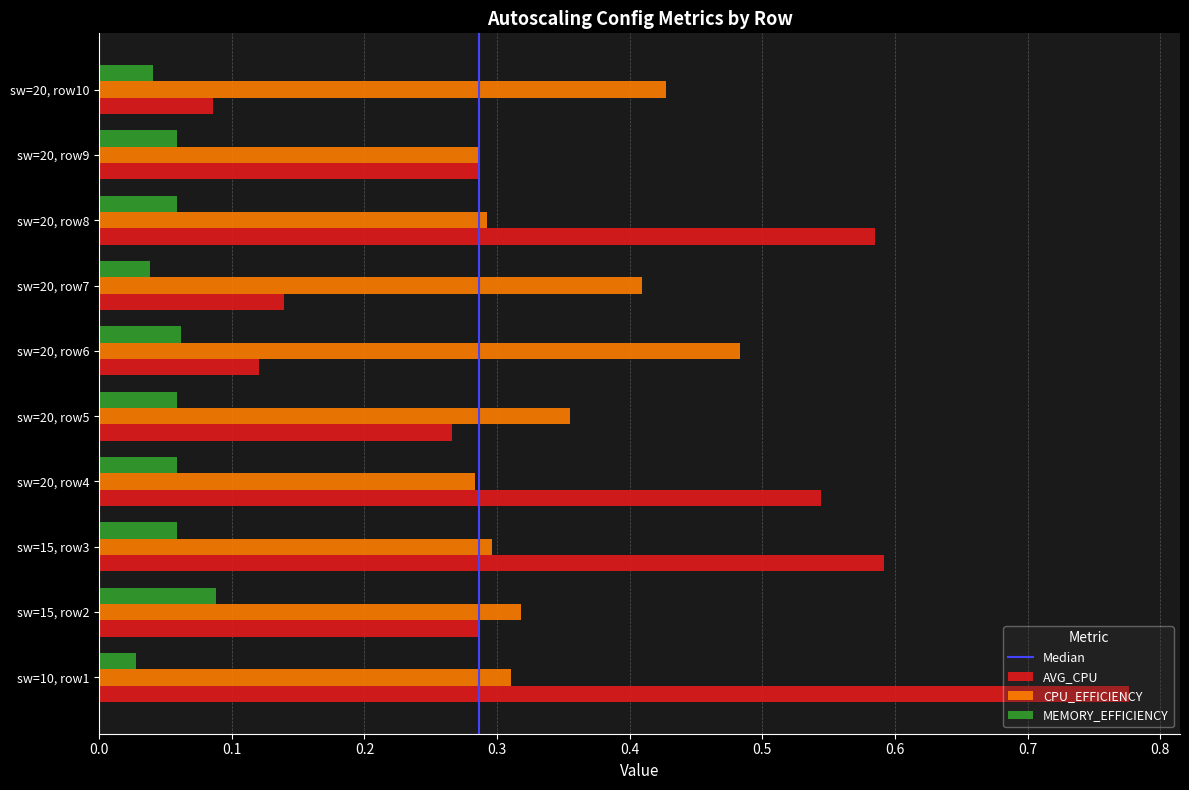

Rank the series by their maximum value, from highest to lowest.

AVG_CPU, CPU_EFFICIENCY, MEMORY_EFFICIENCY